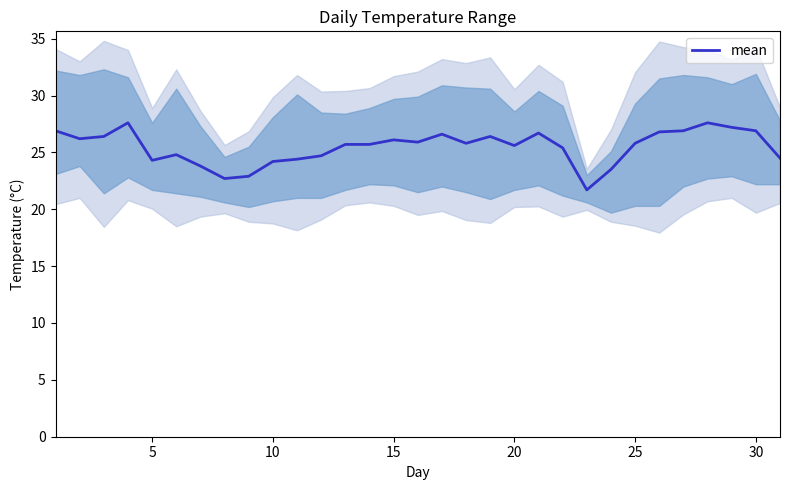

Reading left to right, extract all data points from this chart.

26.9	26.2	26.4	27.6	24.3	24.8	23.8	22.7	22.9	24.2	24.4	24.7	25.7	25.7	26.1	25.9	26.6	25.8	26.4	25.6	26.7	25.4	21.7	23.5	25.8	26.8	26.9	27.6	27.2	26.9	24.5